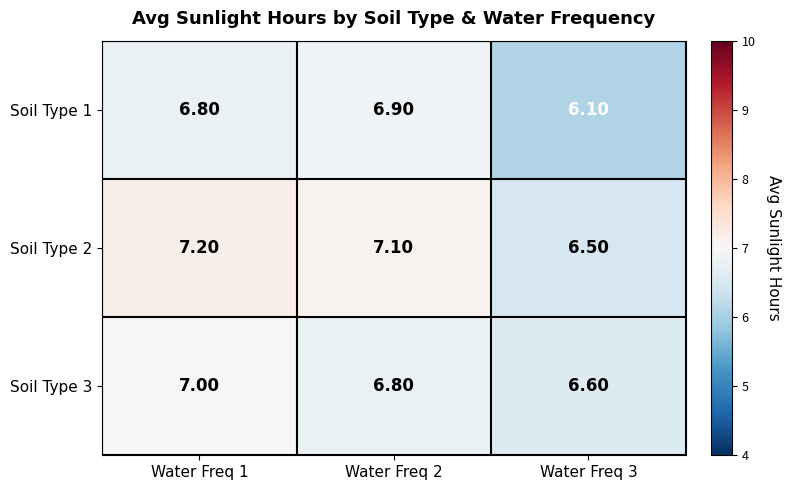

At which category is the sum across all series the highest?

Water Freq 1